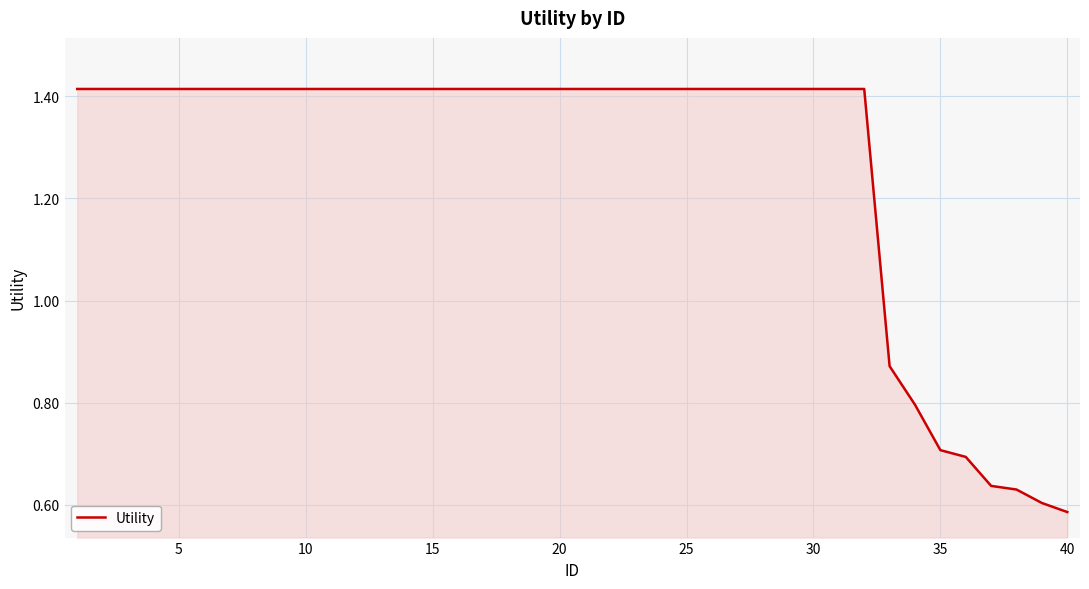

How many lines are shown in the chart?

1